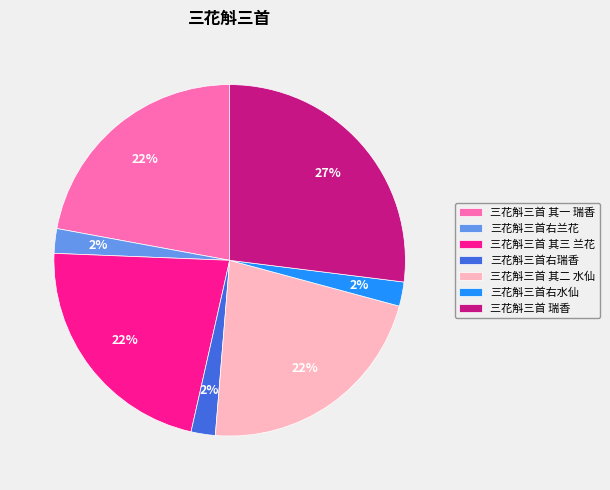

Is it true that 三花斛三首右水仙 is 2% of the pie?

True